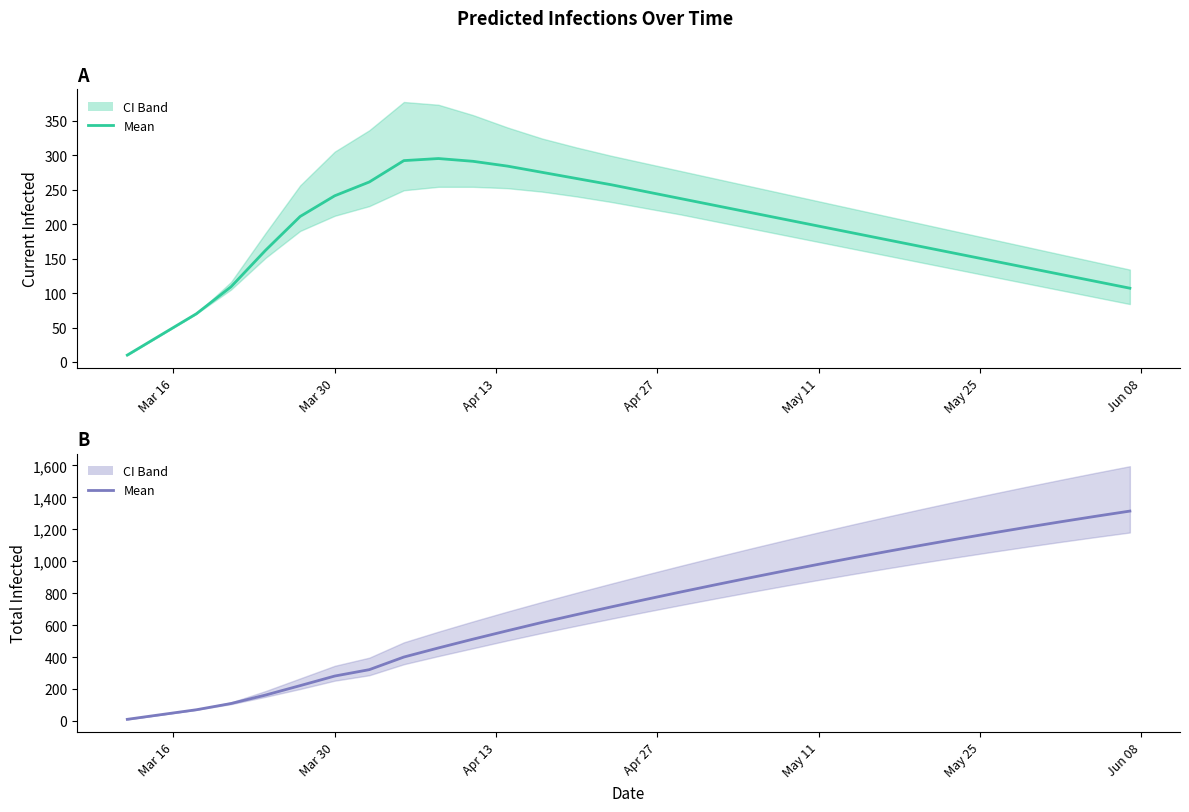

True or false: Current Infected (mean) and Total Infected (mean) intersect in this chart.

False